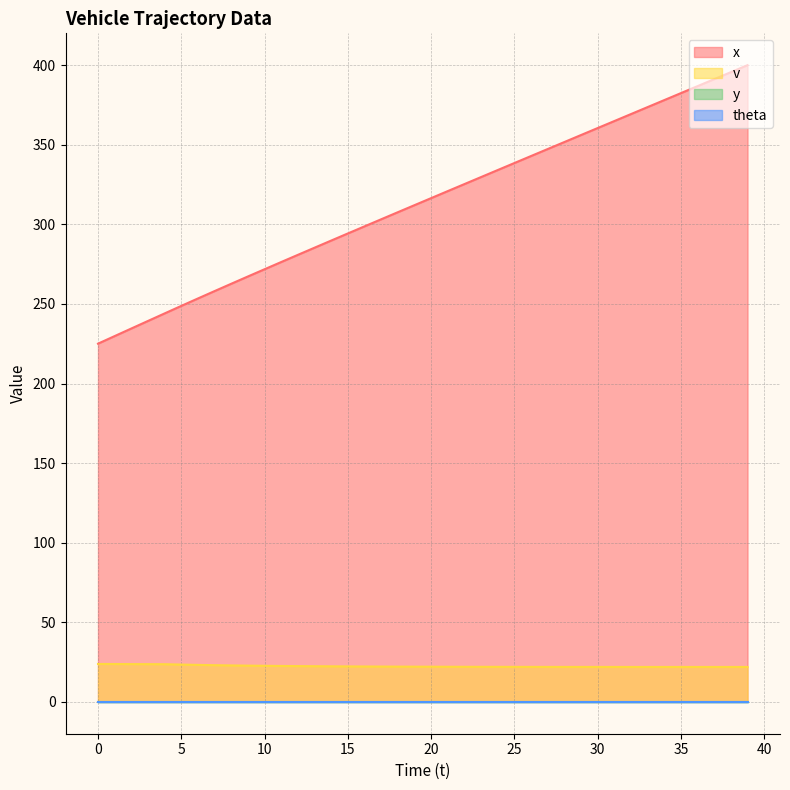

What is the difference between the second highest and minimum values in the x series?

170.6